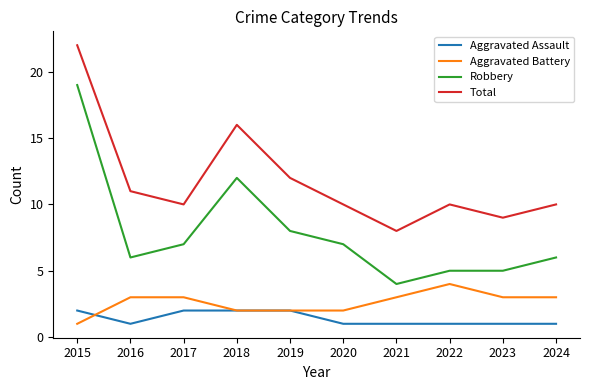

Rank the series by their maximum value, from highest to lowest.

Total, Robbery, Aggravated Battery, Aggravated Assault